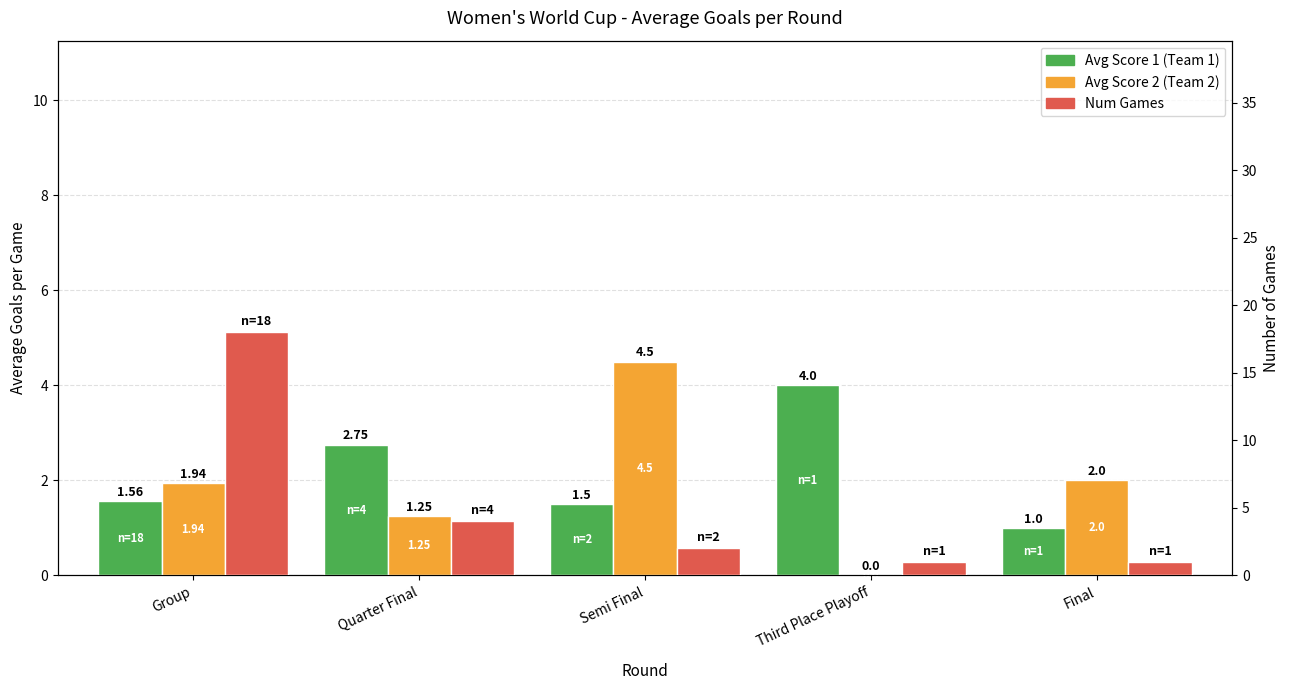

Between Group and Semi Final, which is larger?

Group